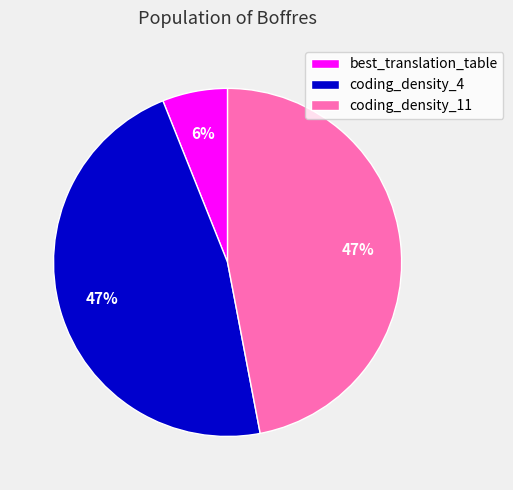

True or false: coding_density_11 accounts for 36% of the total.

False